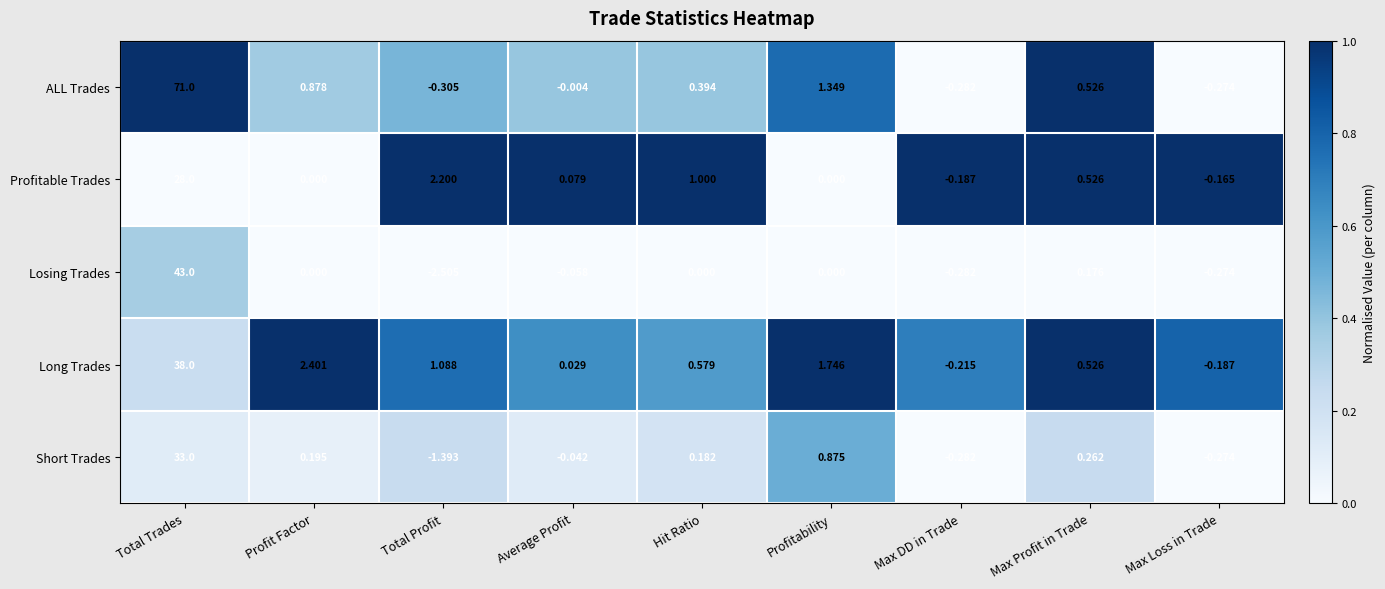

Which series has the widest spread of values?

ALL Trades